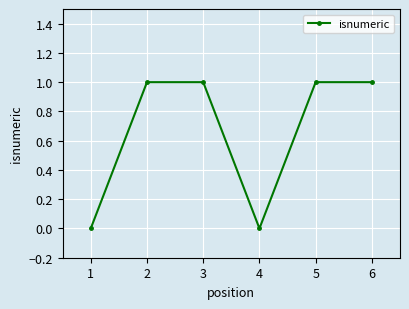

What is the ratio of the value at 3 to the value at 2?

1.0